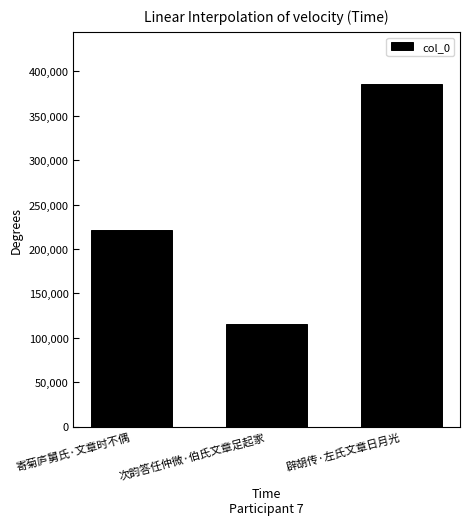

Does the chart contain any negative values?

No